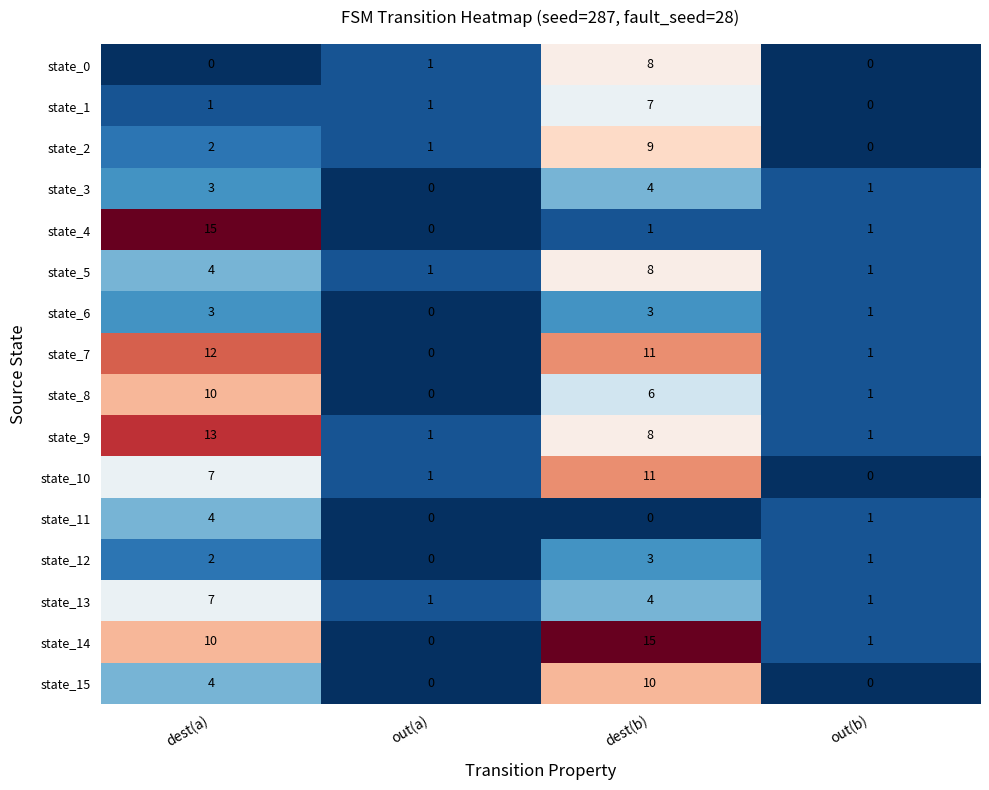

What is the average value of the state_10 series?

5